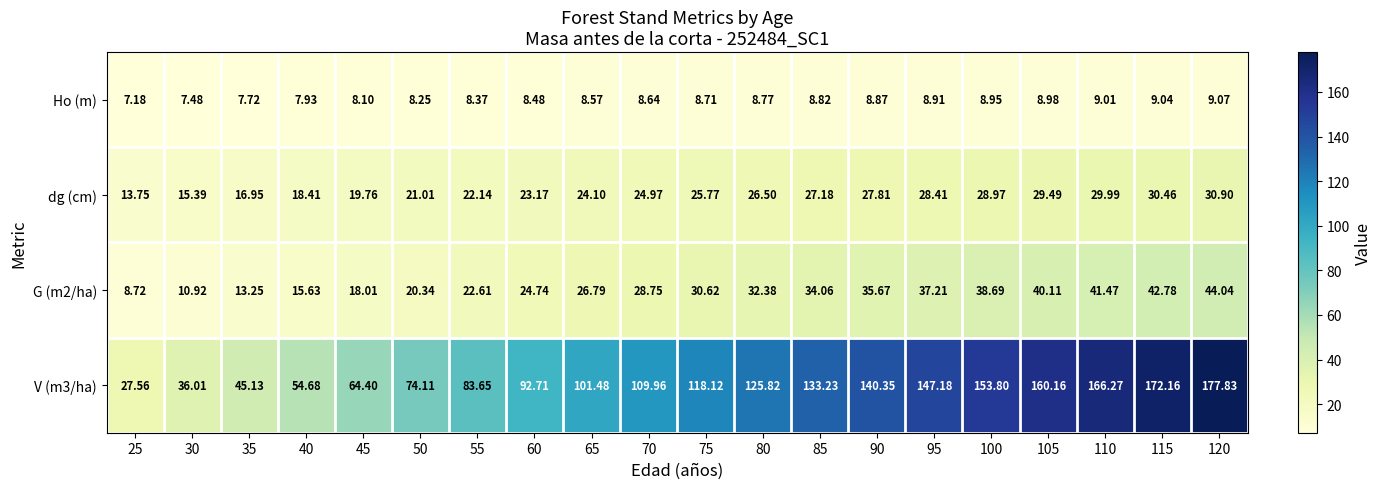

Is the value of Ho (m) at 115 greater than the value of V (m3/ha) at 85?

No